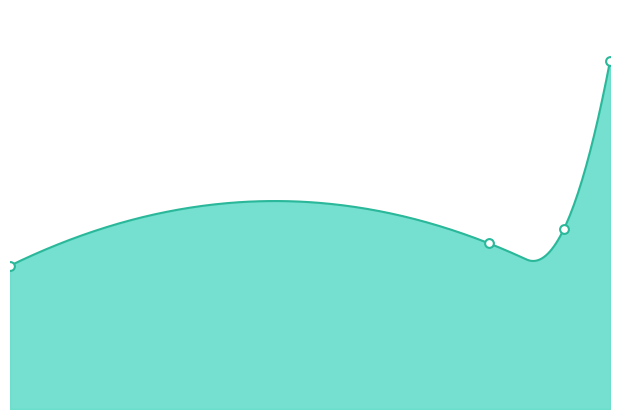

What is the change in value from 0.0 to 12.36?

+1.9